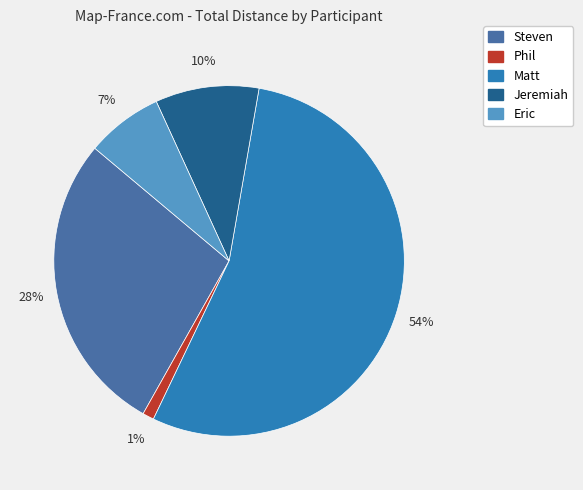

To the nearest percent, what is the combined percentage of Jeremiah and Eric?

17%